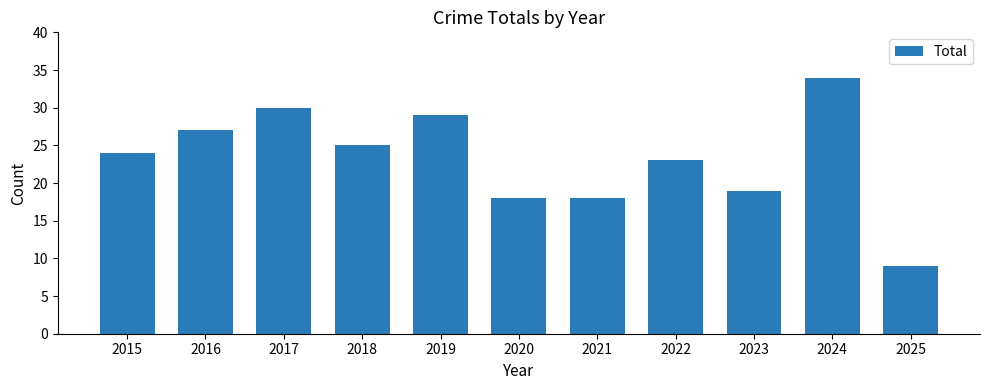

Are the bars grouped side by side (vs. stacked)?

No